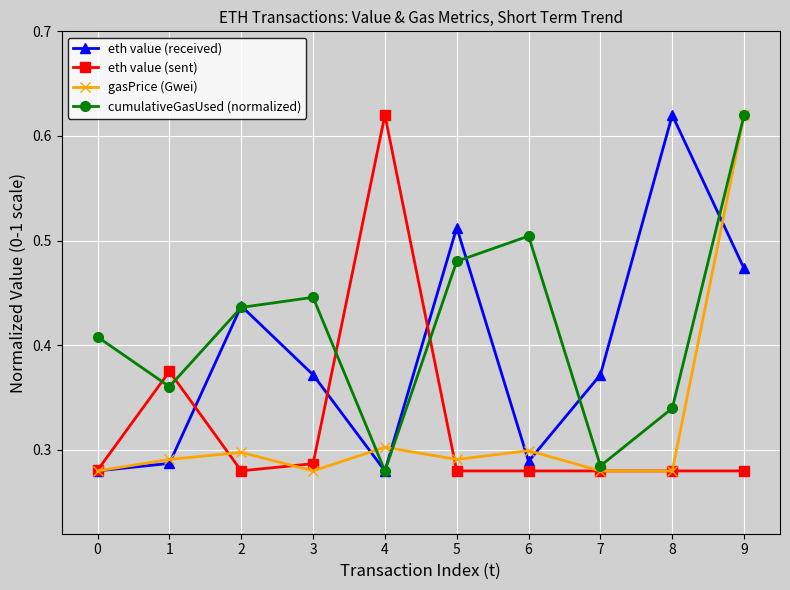

Which category has the highest value in the gasPrice (Gwei) series?

9